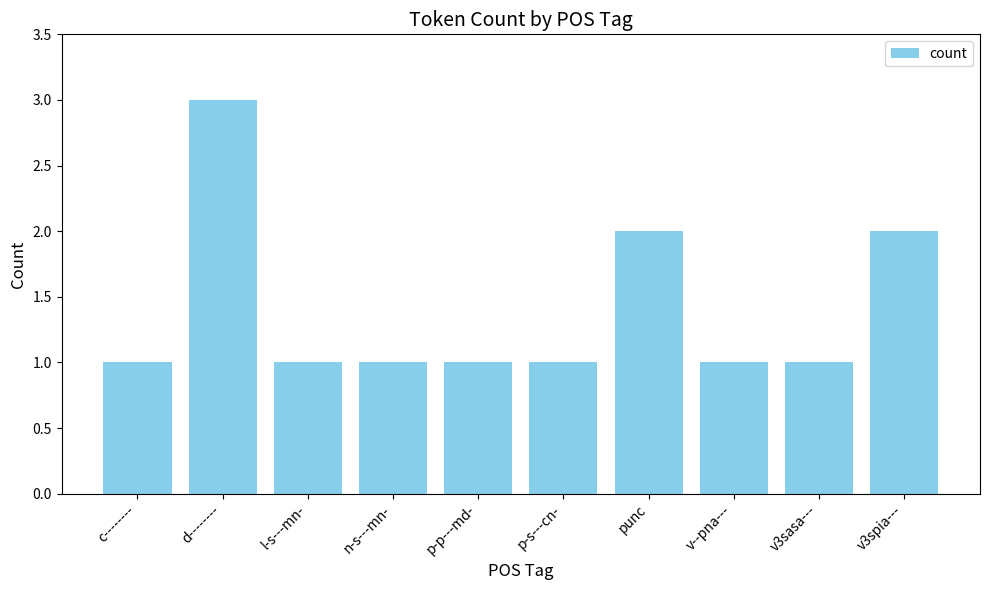

Does the chart contain stacked bars?

No